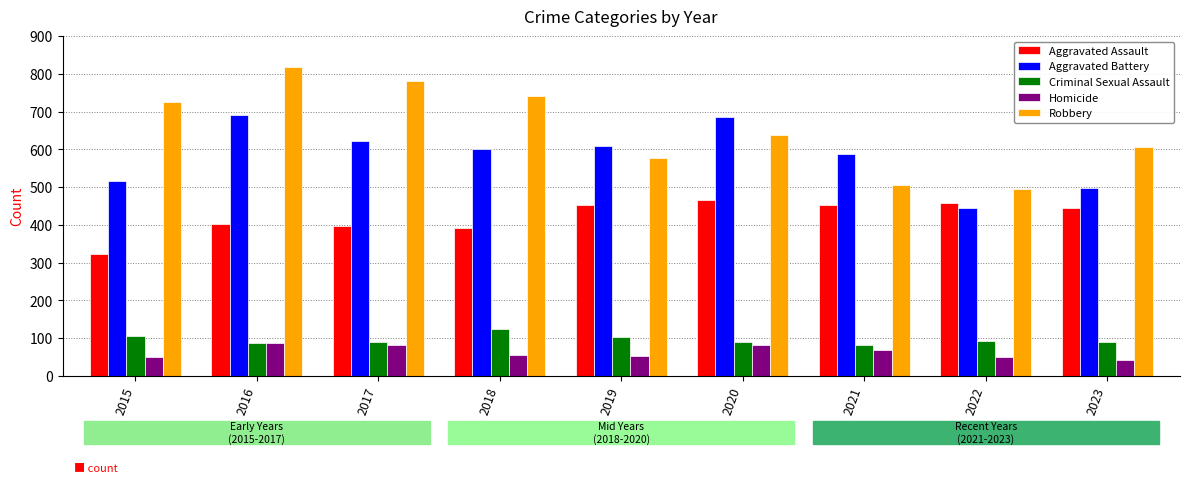

True or false: Robbery has a value of 444 at 2015.

False